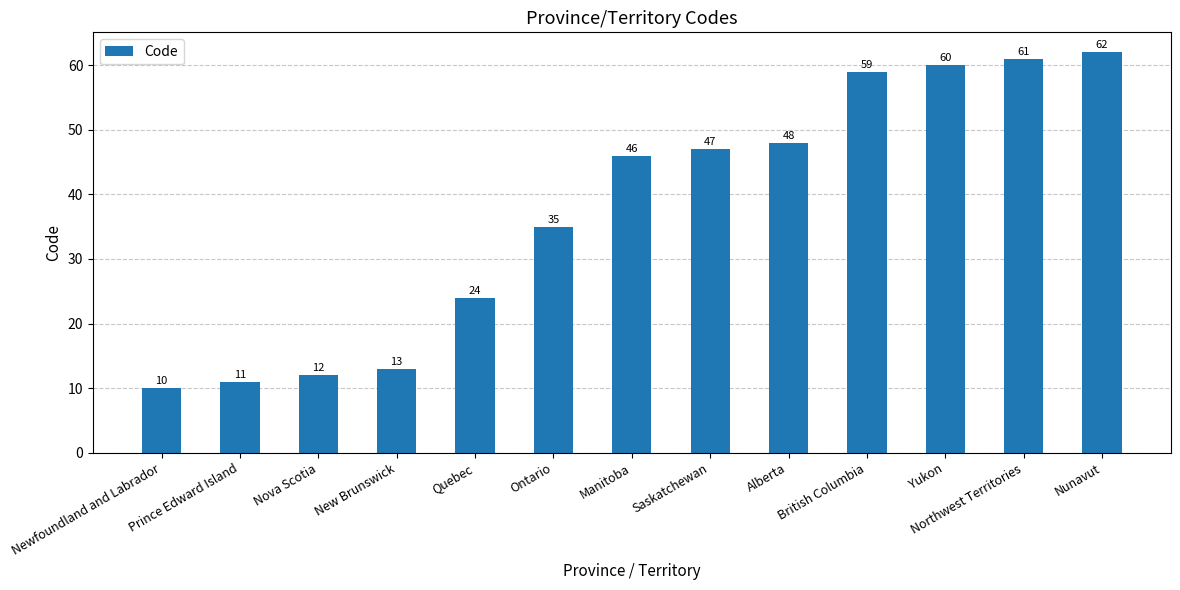

At which category does the chart reach its peak across all series?

Nunavut